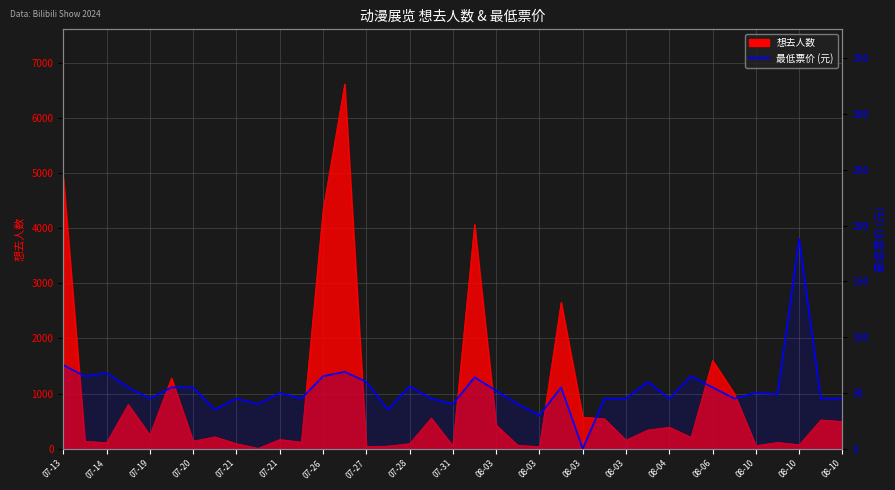

Which has a higher value, 08-10 or 07-20?

08-10